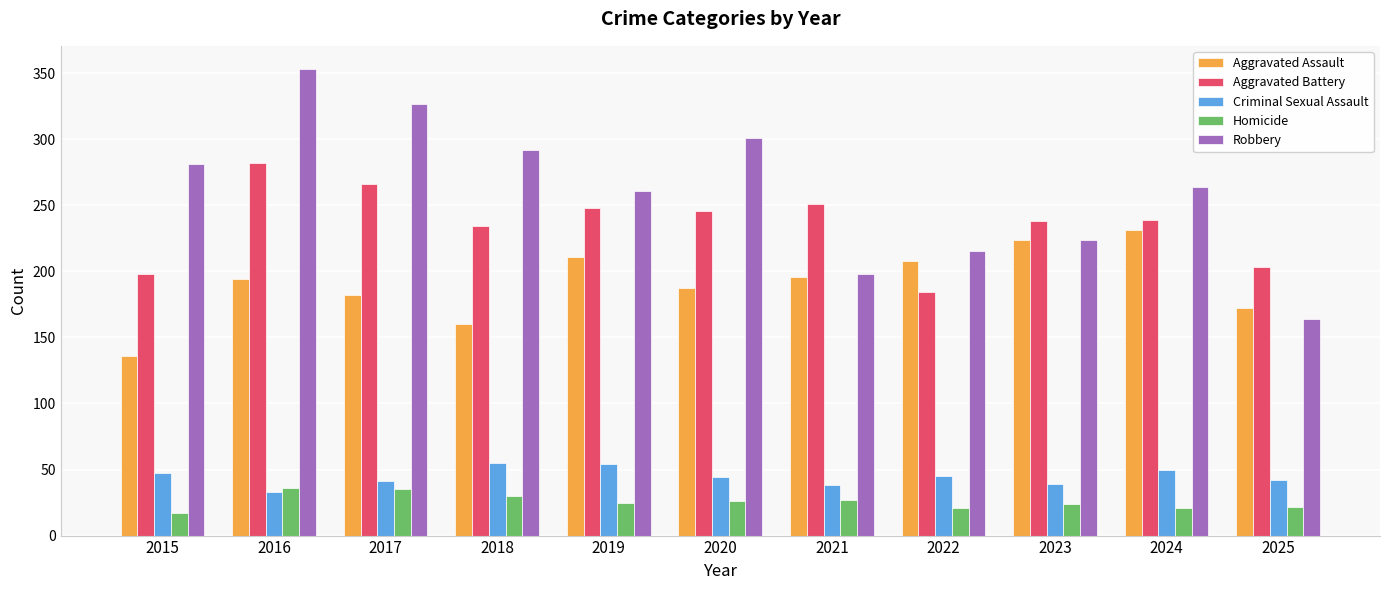

What is the value of the Homicide bar at the 9th from the left?

24